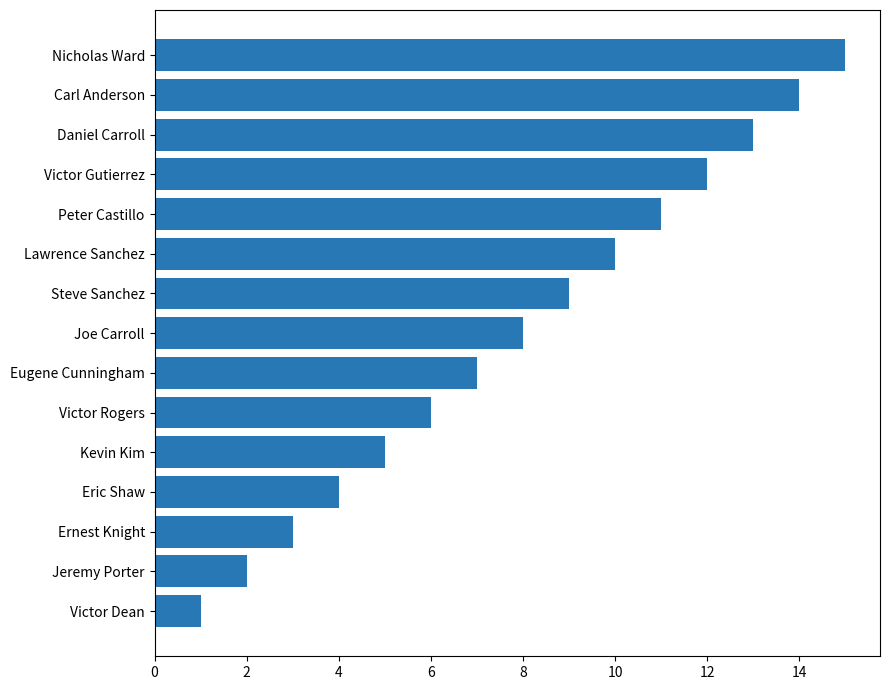

True or false: the data shows 10 at Lawrence Sanchez.

True